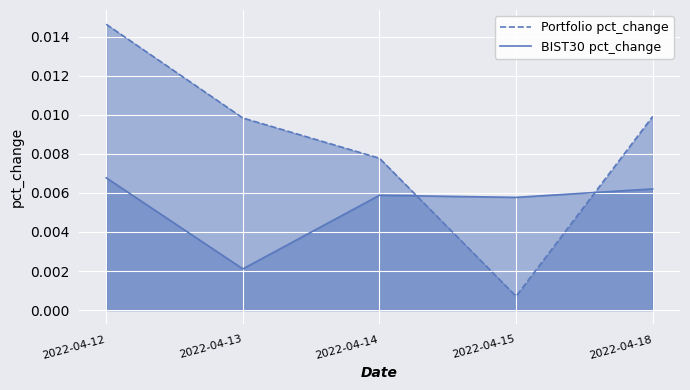

Which has a higher value, 2022-04-15 or 2022-04-18?

2022-04-18